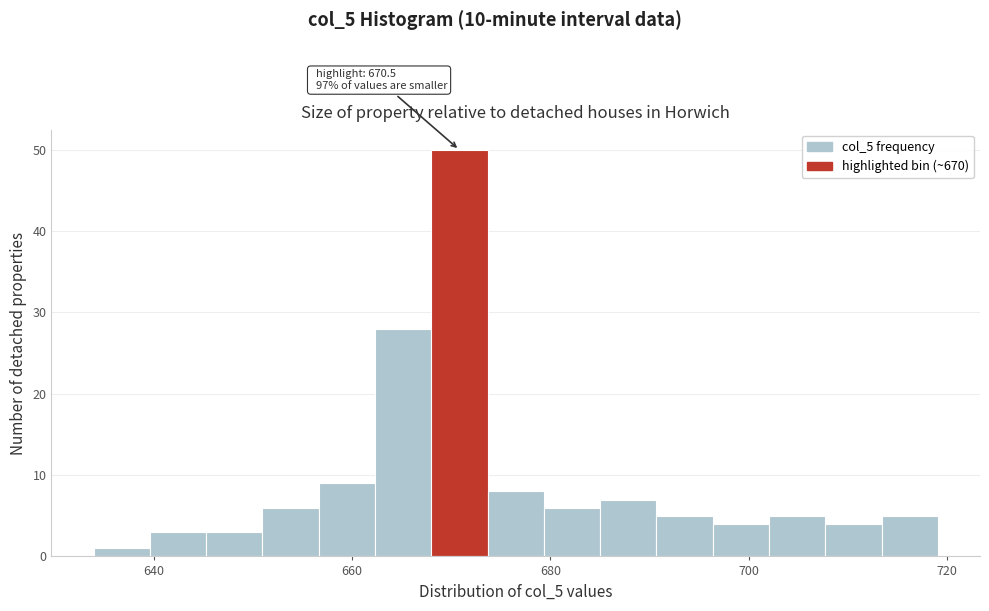

Around what value on the x-axis is the tallest bar? Give the approximate position of its centre, as read against the axis.

670